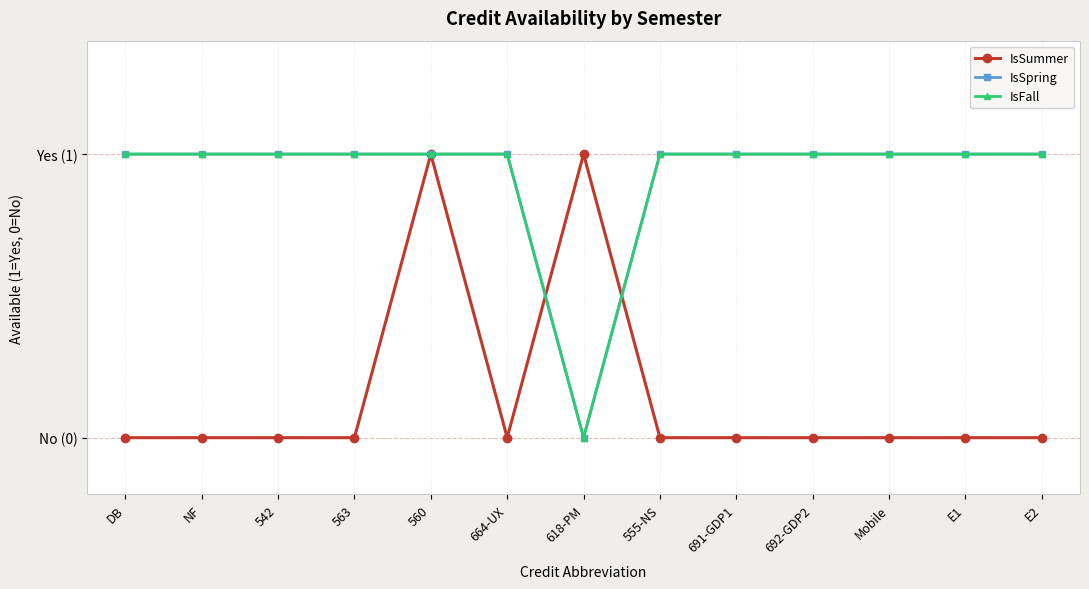

Which series has the largest total across all categories?

IsSpring